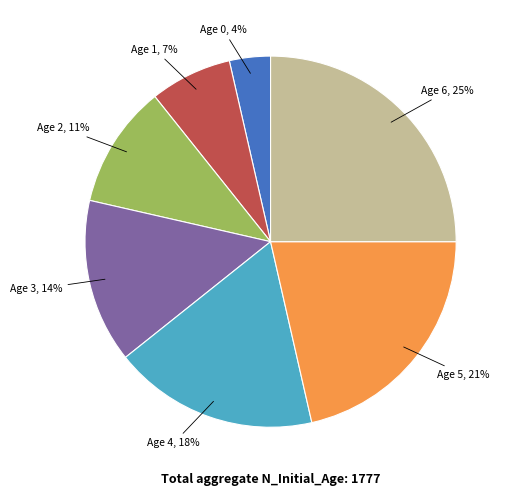

Combined, do Age 3 and Age 4 account for over 50%?

No